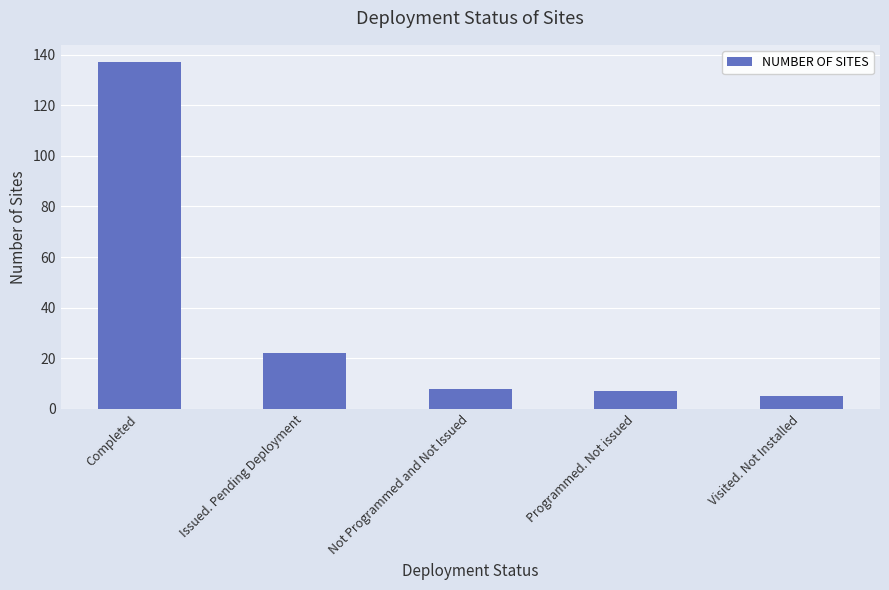

Is it true that the value at Completed is 137?

True